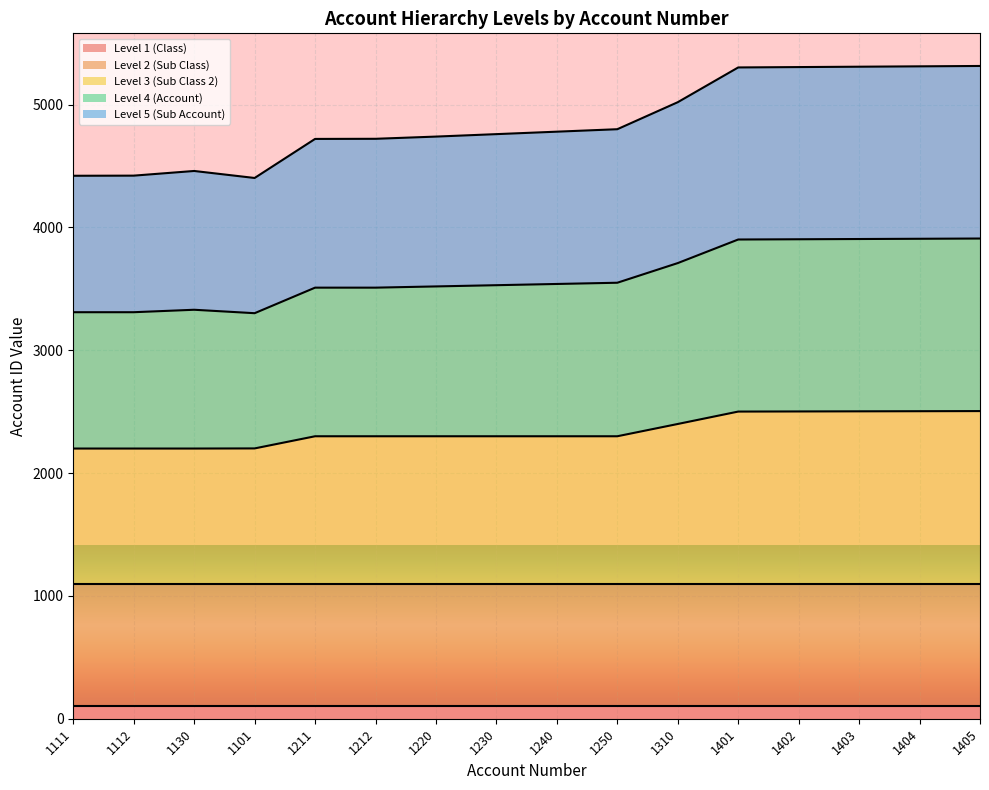

What is the approximate value of account_id_lv3 at 1405?

2505